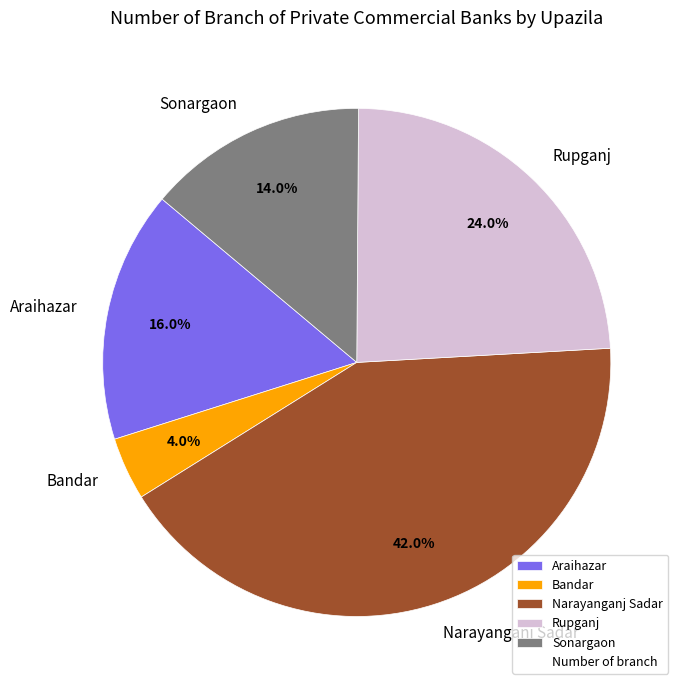

To the nearest percent, what is the difference between the Narayanganj Sadar and Araihazar slice percentages?

26%